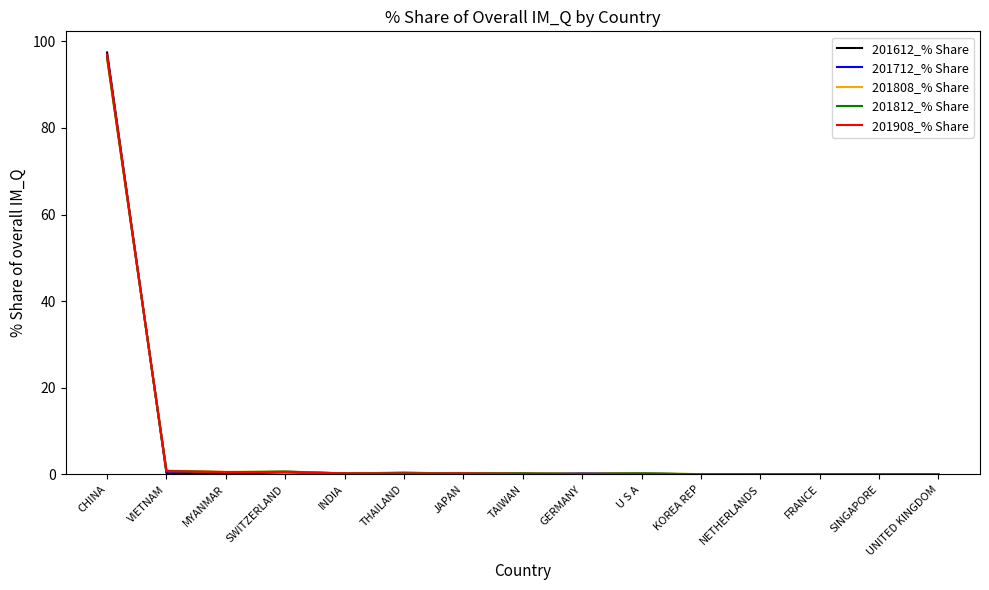

True or false: 201908_% Share has a value of 0.2 at JAPAN.

True